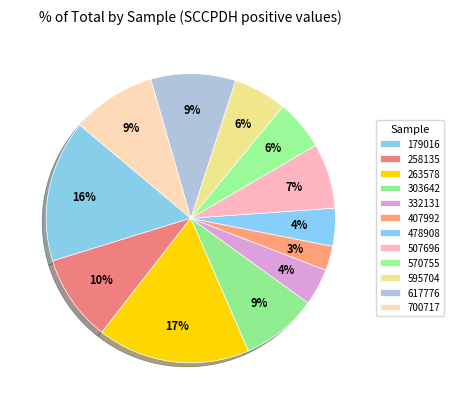

Which category has the biggest portion of the pie?

263578